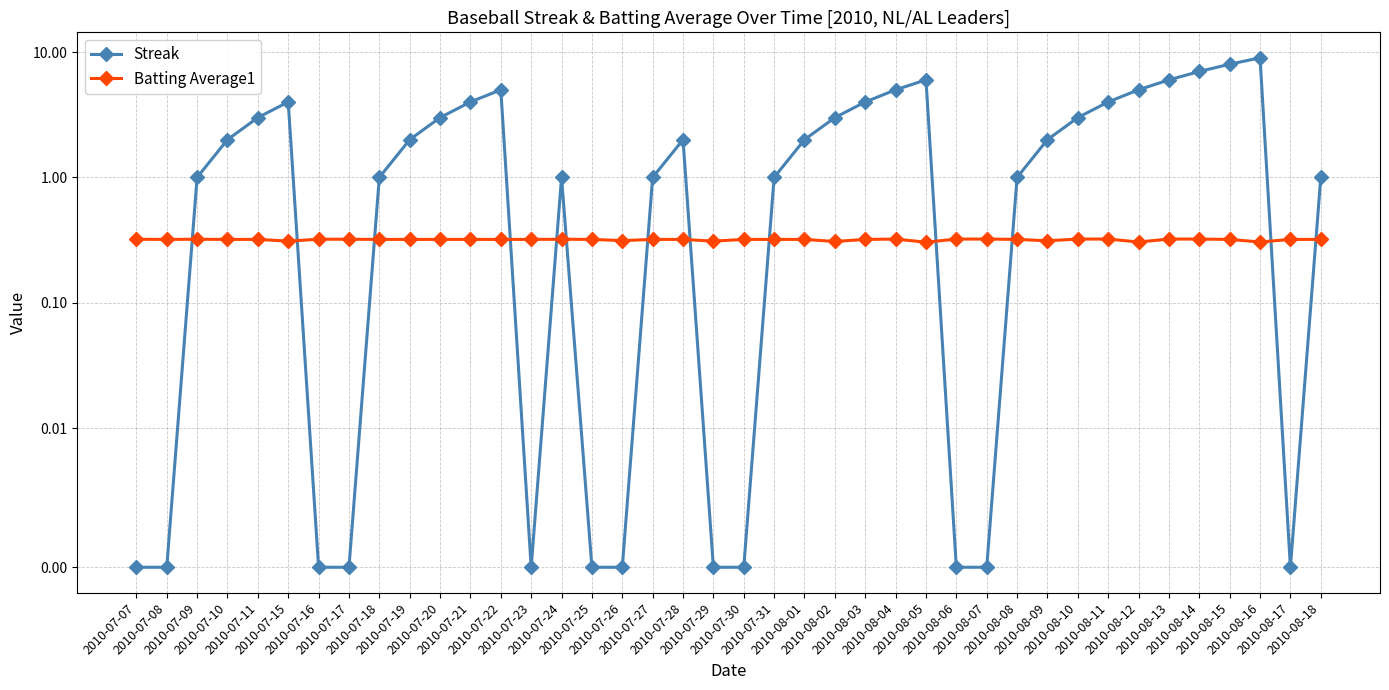

Which category has the lowest value across all series?

2010-07-07